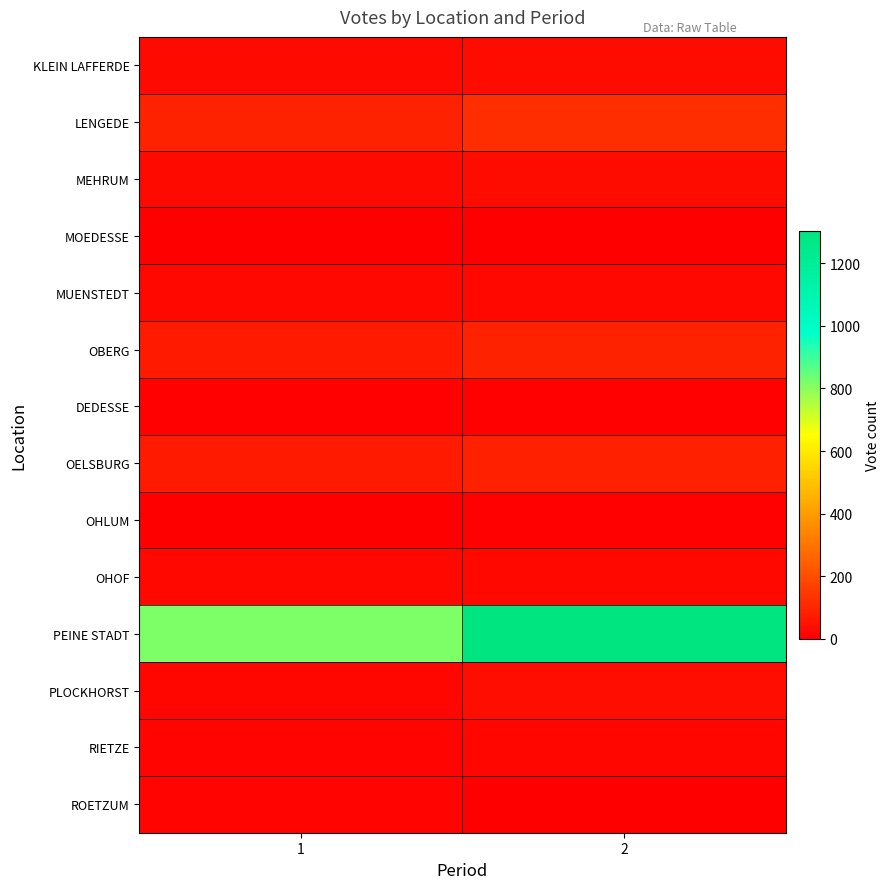

Reading right to left, list all the values displayed in this chart.

KLEIN LAFFERDE: 2=32	1=28
LENGEDE: 2=121	1=88
MEHRUM: 2=33	1=29
MOEDESSE: 2=5	1=3
MUENSTEDT: 2=25	1=22
OBERG: 2=87	1=70
DEDESSE: 2=9	1=10
OELSBURG: 2=84	1=67
OHLUM: 2=7	1=1
OHOF: 2=25	1=21
PEINE STADT: 2=1304	1=816
PLOCKHORST: 2=37	1=17
RIETZE: 2=16	1=15
ROETZUM: 2=0	1=15